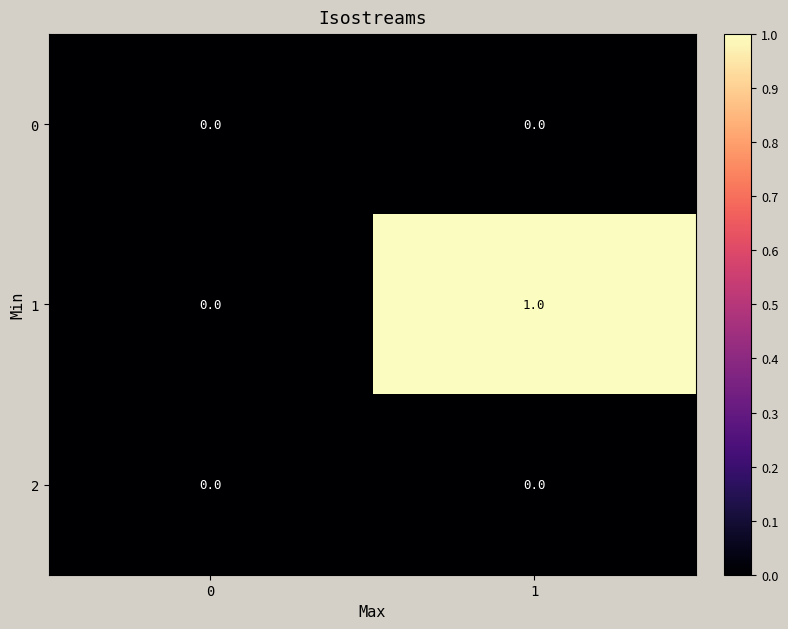

Reading left to right, what are all the values shown in this chart?

0: 0	0
1: 0	1
2: 0	0